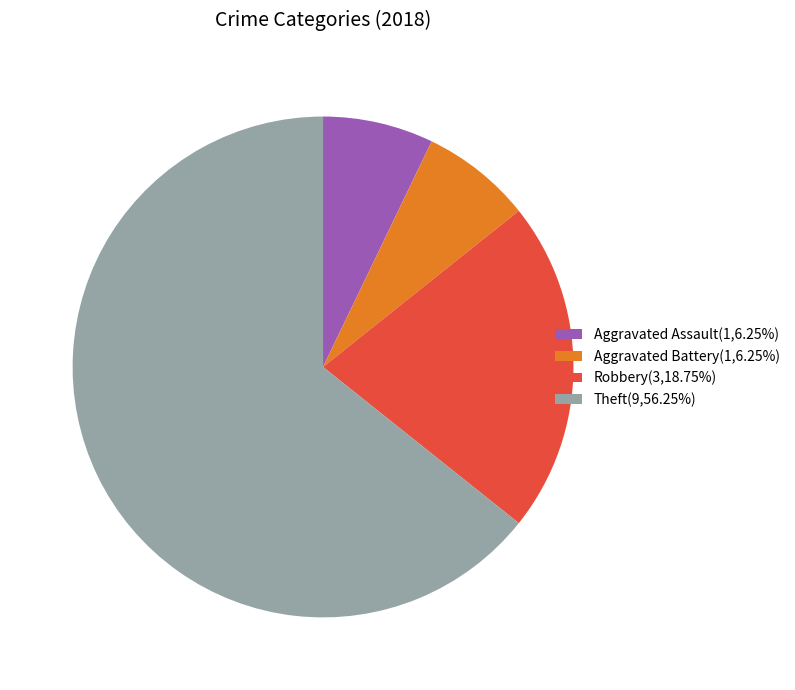

Is it true that Aggravated Battery is 7% of the pie?

True